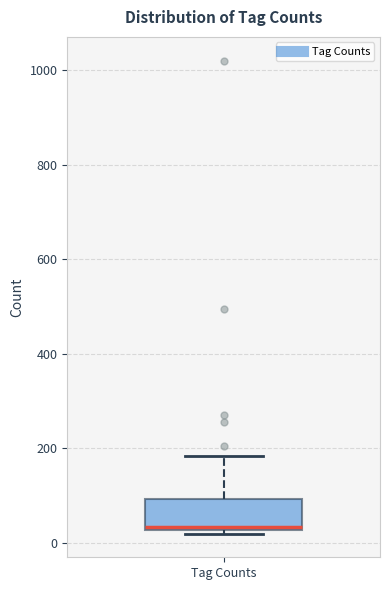

Read this box plot against the y-axis: the position of the median line, the range covered by the box, and the ends of both whiskers. The values are not printed on the chart, so give them approximately, as read against the axis.

median 40, box 20 to 100, whiskers 20 (just below the box's lower edge) to 180